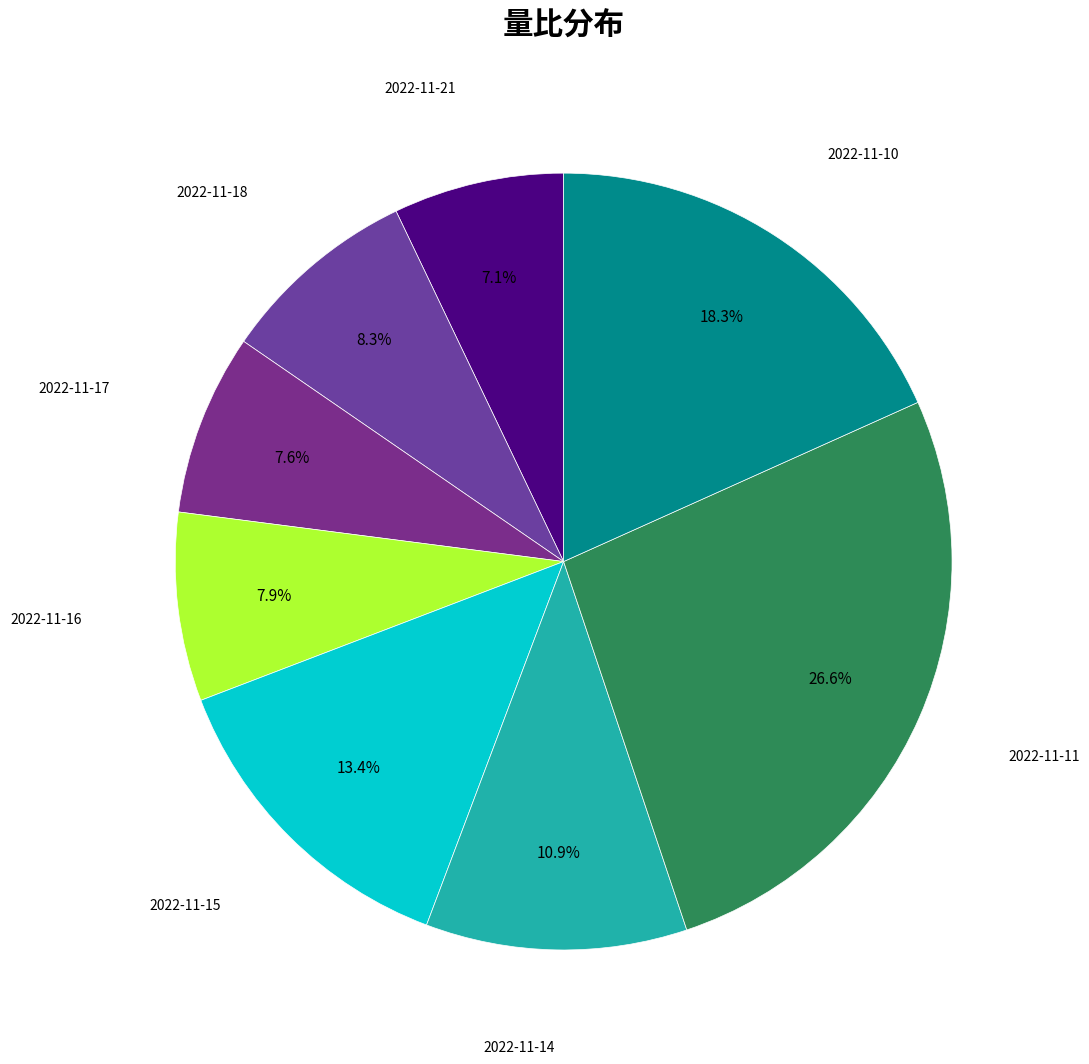

Count the number of slices in the pie.

8